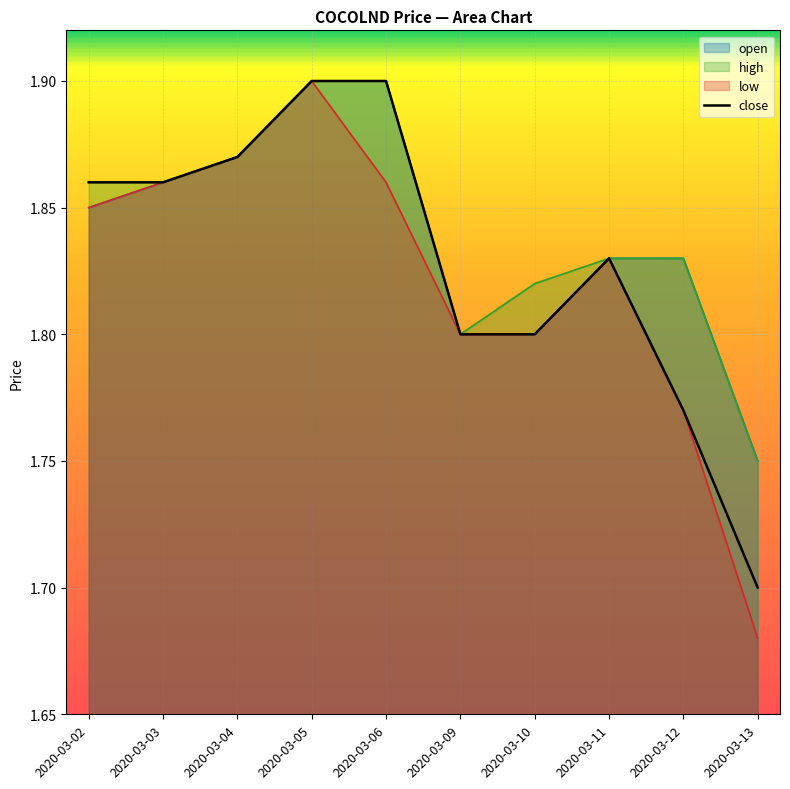

The chart shows a value of 2.5 at 2020-03-02. True or false?

False